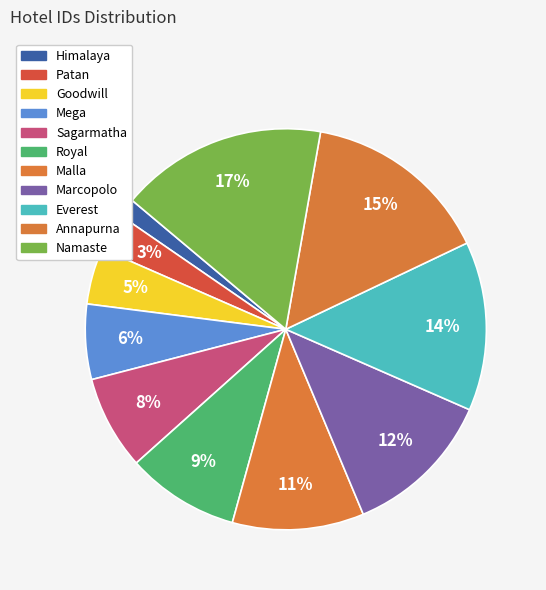

Count the number of slices in the pie.

11